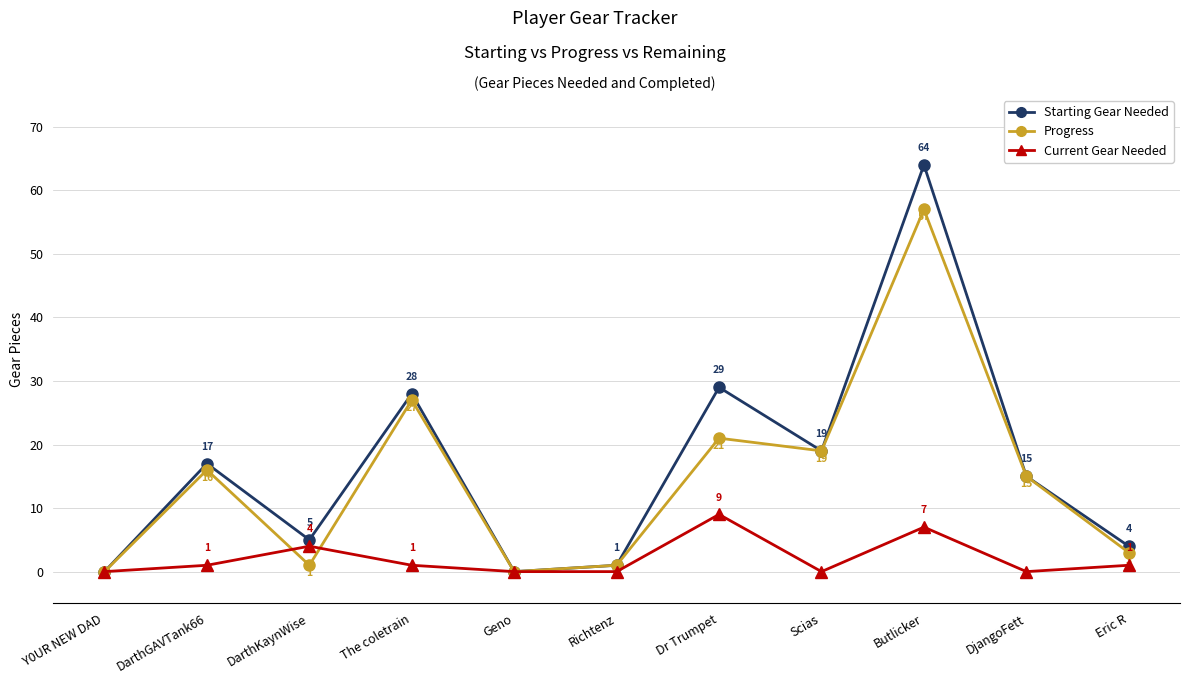

What position from the right is Y0UR NEW DAD?

11